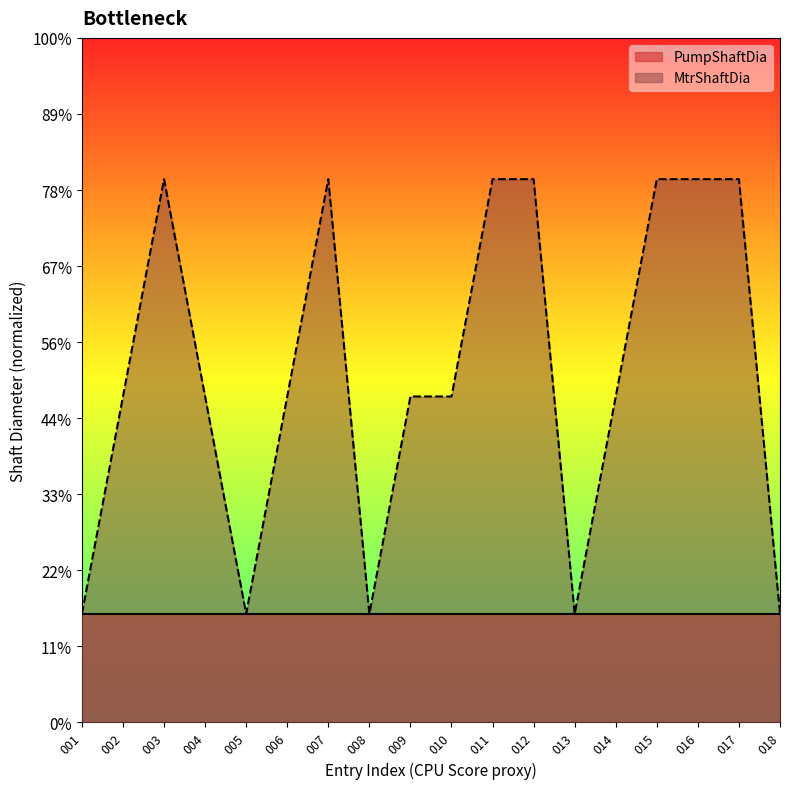

At which category does the data reach its first local valley?

005